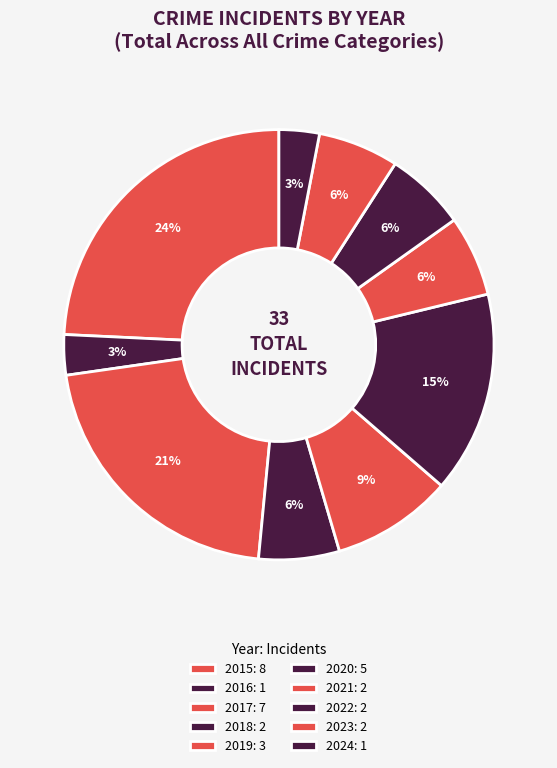

To the nearest percent, what portion does 2018 represent?

6%